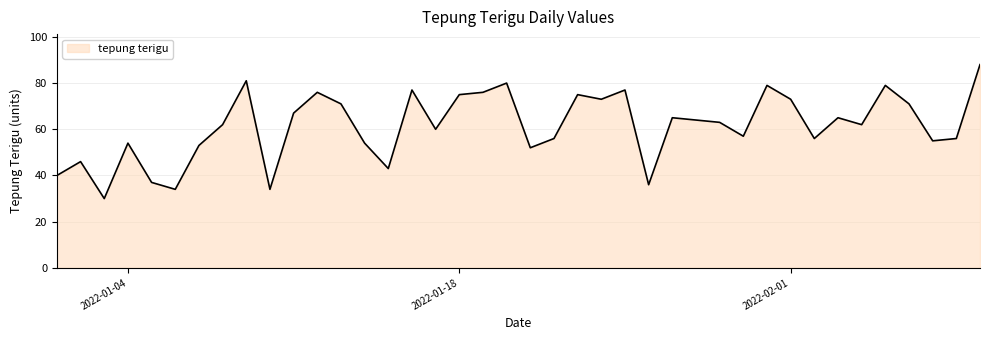

How many lines are shown in the chart?

1